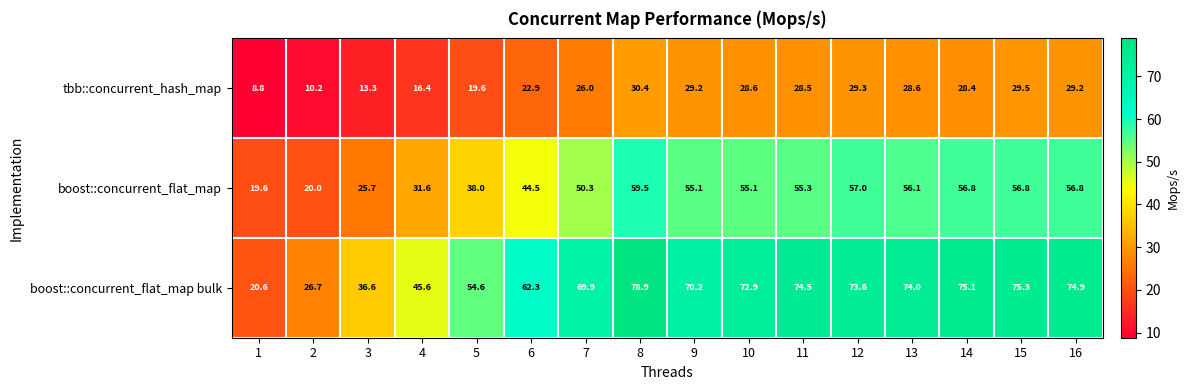

Count the number of data series in this chart.

3